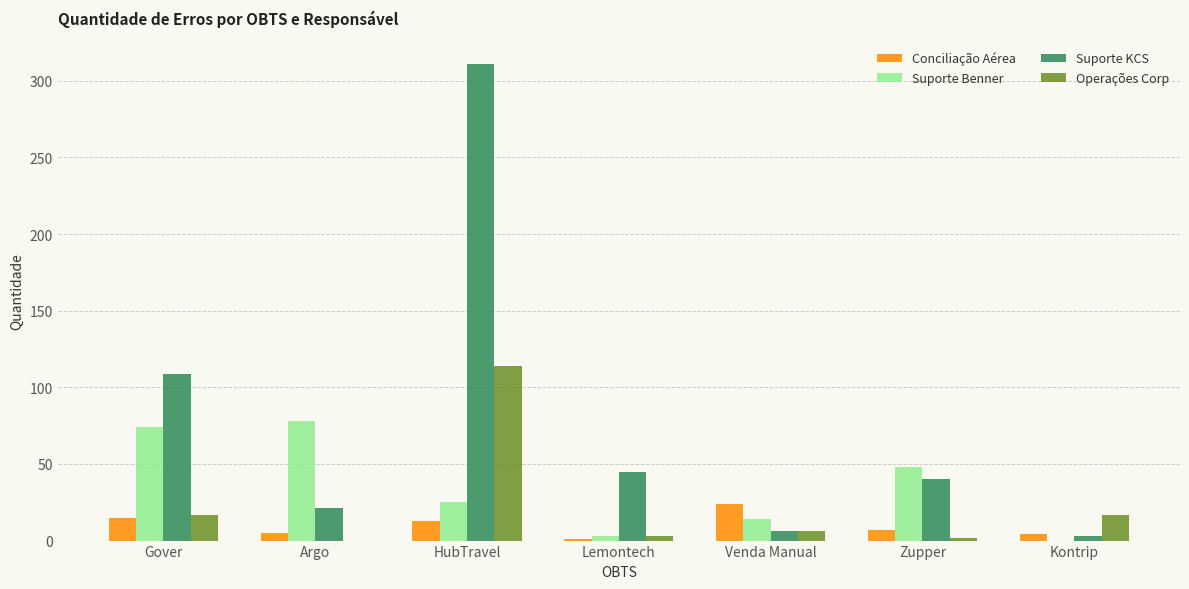

At which label is Suporte KCS closest to 157?

Gover